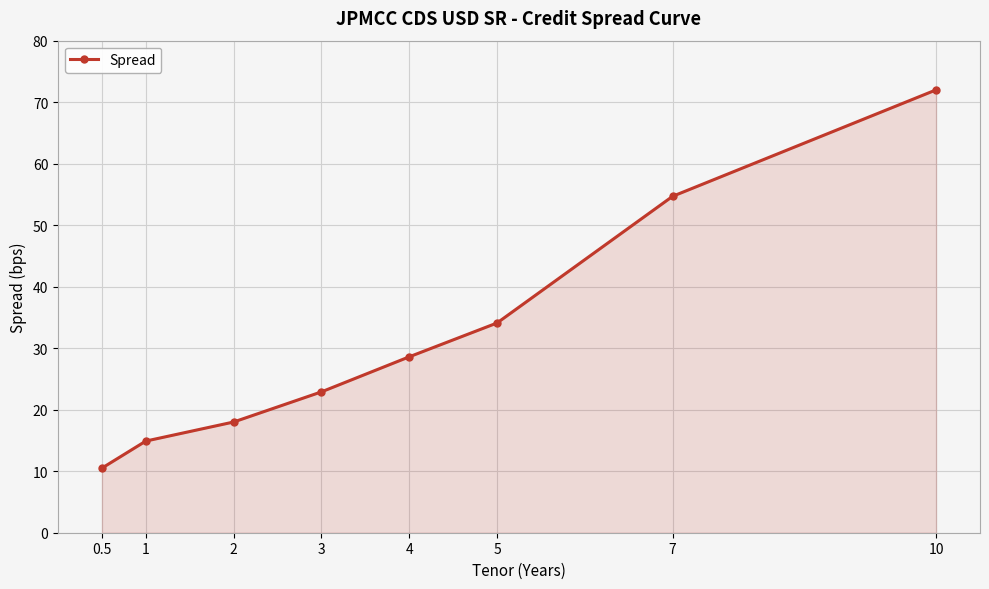

Reading right to left, extract all data points from this chart.

10=72.0	7=54.7	5=34.1	4=28.6	3=22.9	2=18.0	1=14.9	0.5=10.5